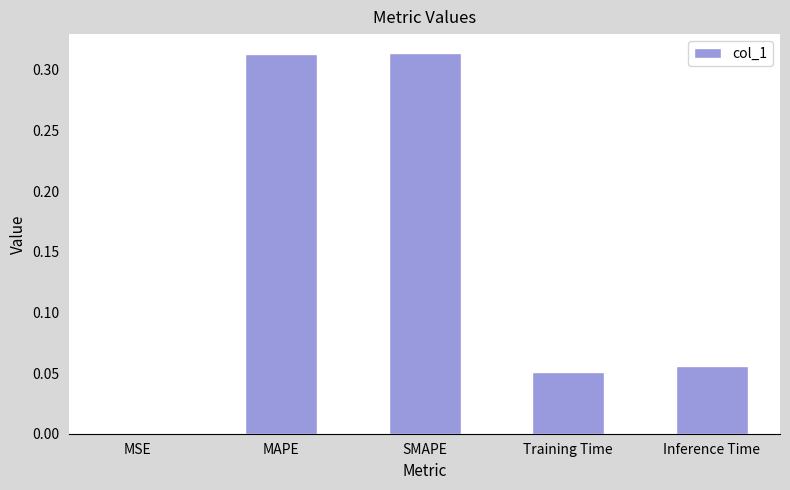

Which has a higher value, SMAPE or MSE?

SMAPE